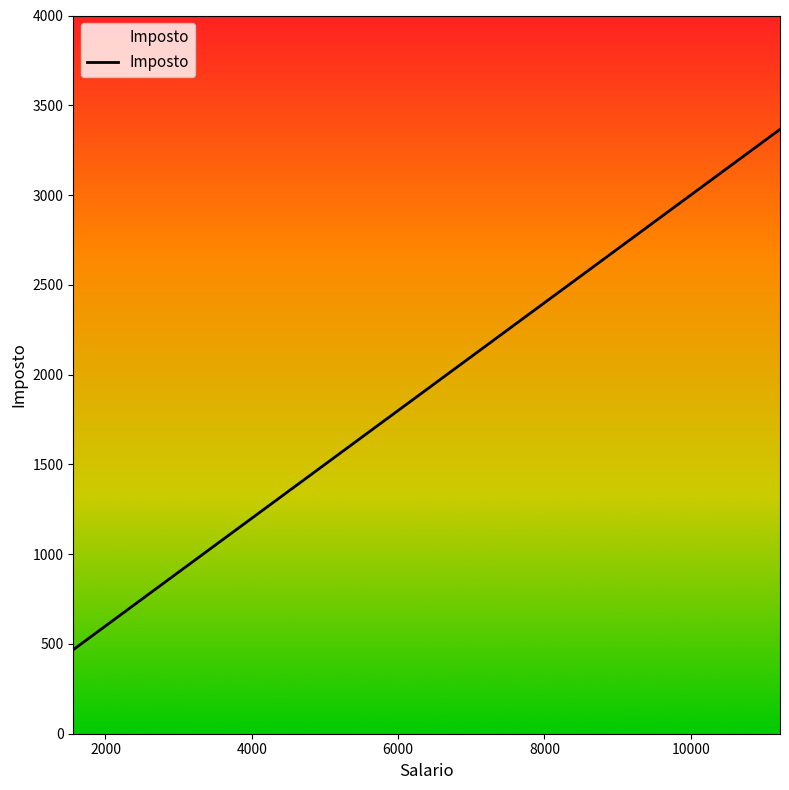

What is the difference between the maximum and minimum values?

2898